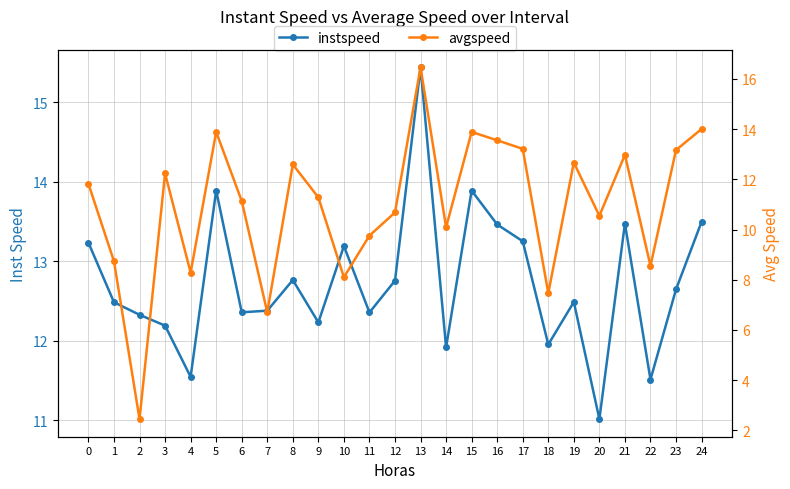

Reading left to right, what are all the values shown in this chart?

instspeed: 0=13.2	1=12.5	2=12.3	3=12.2	4=11.5	5=13.9	6=12.4	7=12.4	8=12.8	9=12.2	10=13.2	11=12.4	12=12.8	13=15.4	14=11.9	15=13.9	16=13.5	17=13.3	18=12.0	19=12.5	20=11.0	21=13.5	22=11.5	23=12.6	24=13.5
avgspeed: 0=11.8	1=8.7	2=2.4	3=12.2	4=8.3	5=13.9	6=11.1	7=6.7	8=12.6	9=11.3	10=8.1	11=9.8	12=10.7	13=16.5	14=10.1	15=13.9	16=13.6	17=13.2	18=7.5	19=12.7	20=10.5	21=13.0	22=8.6	23=13.2	24=14.0